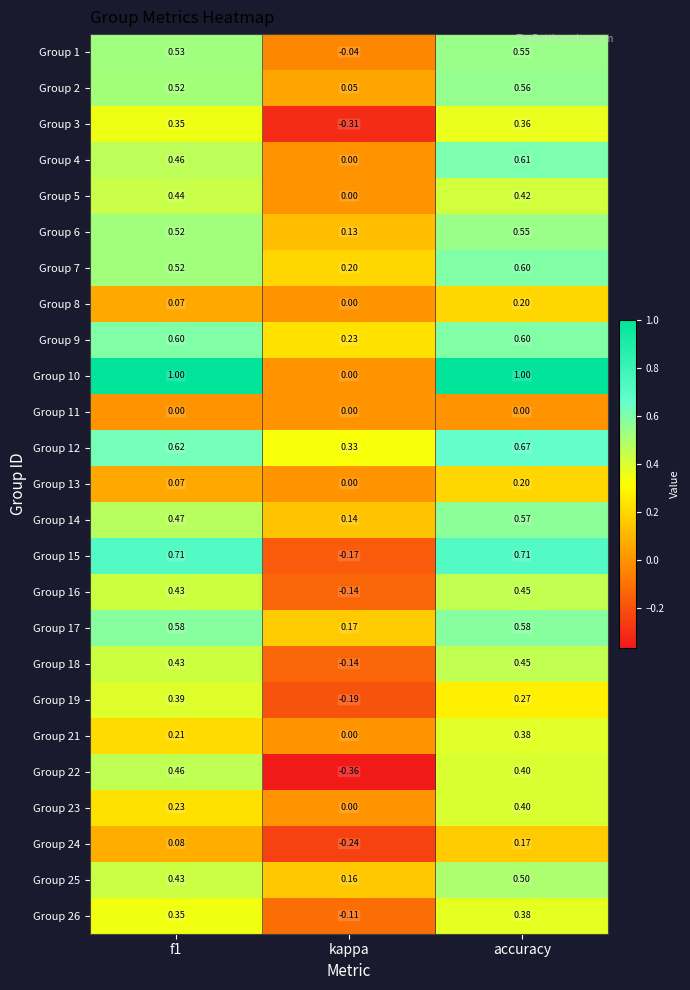

What is the greatest value displayed?

1.0